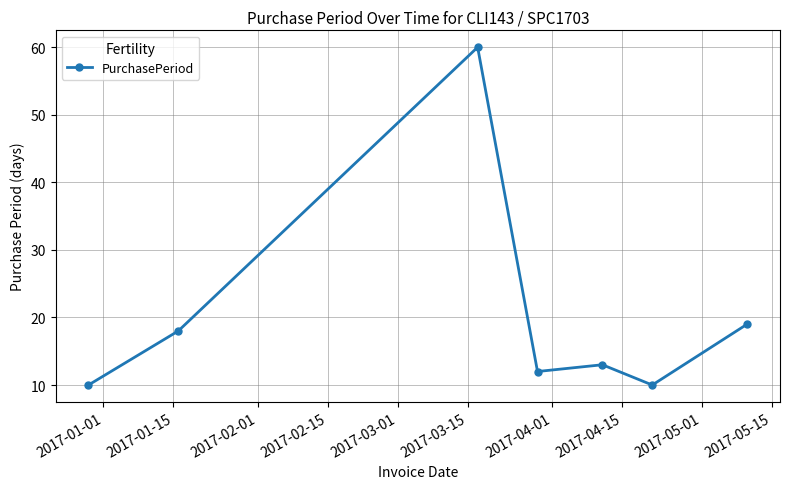

True or false: there are more than 2 points higher than both neighbors.

False